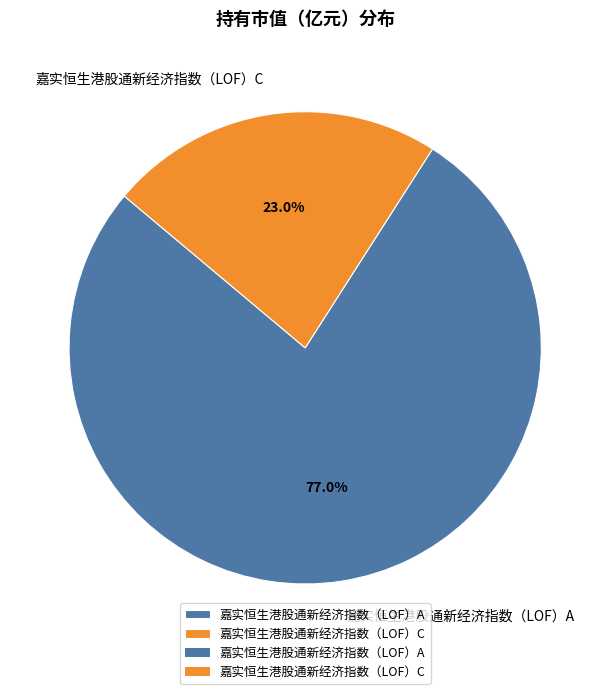

True or false: 嘉实恒生港股通新经济指数（LOF）C accounts for 23% of the total.

True